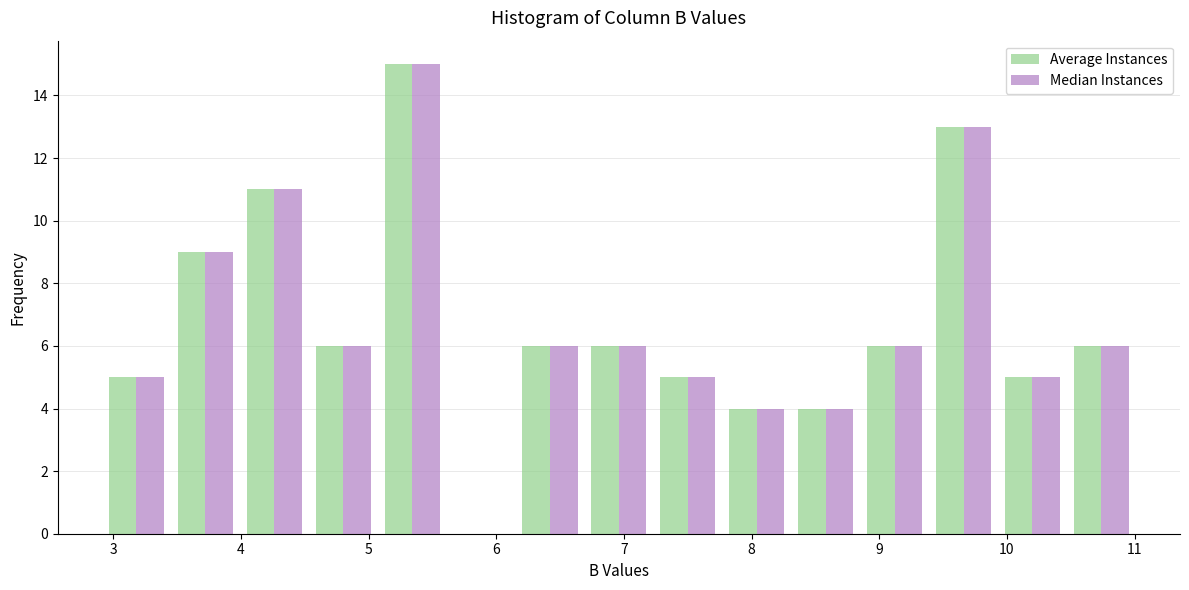

In the Median Instances series, which range on the x-axis has the tallest bar?

5.07 to 5.61